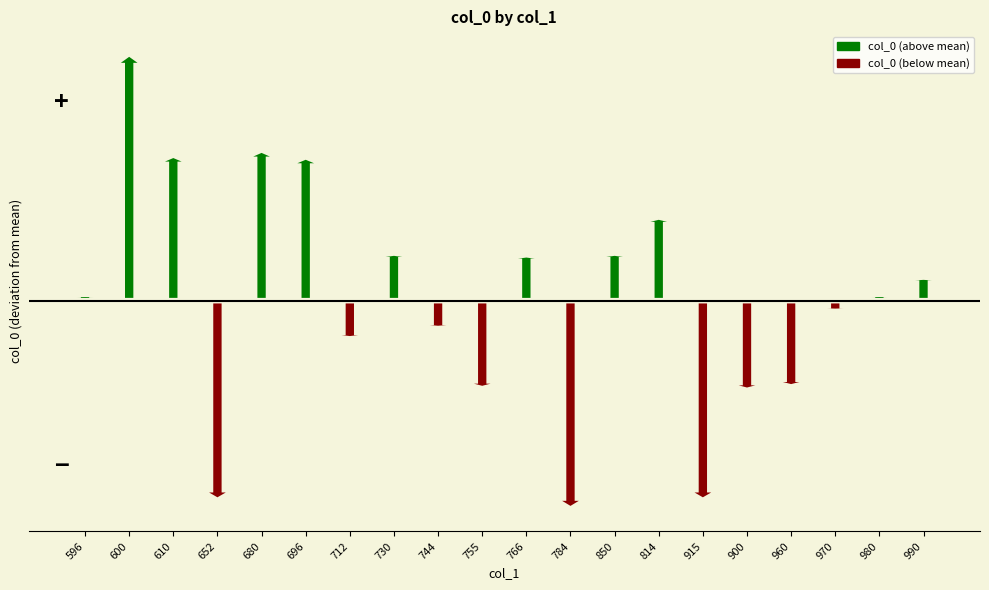

List the labels in order of value, smallest first.

784, 652, 915, 900, 755, 960, 712, 744, 970, 596, 980, 990, 766, 730, 850, 814, 696, 610, 680, 600